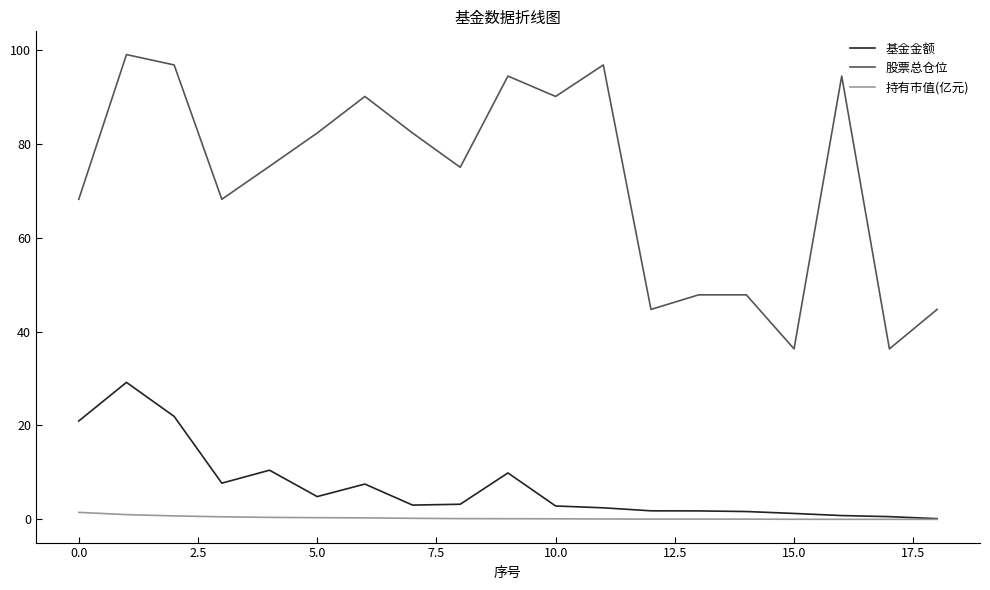

List the series in order of their peak value, highest first.

股票总仓位, 基金金额, 持有市值(亿元)